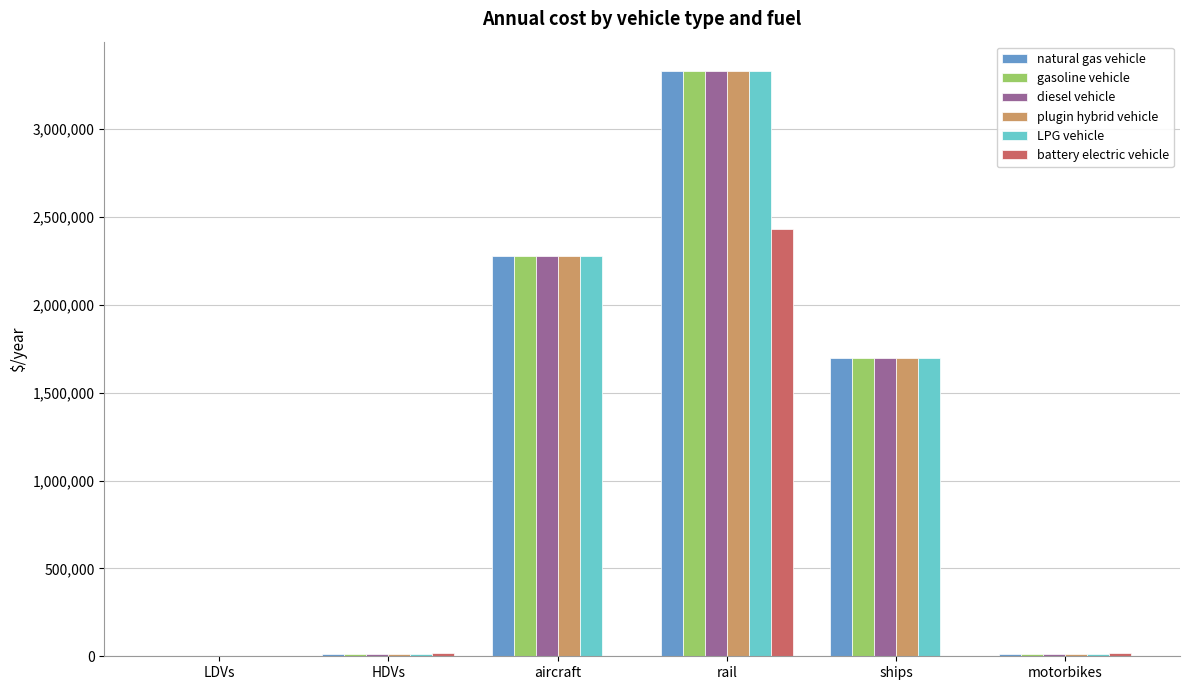

At which label does diesel vehicle reach its peak?

rail